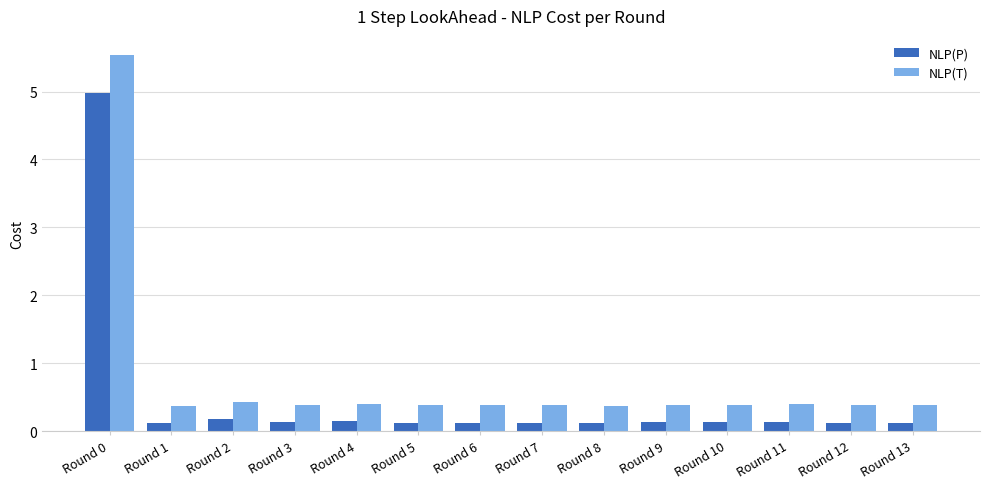

Is it true that NLP(P) equals 0.1 at Round 9?

True